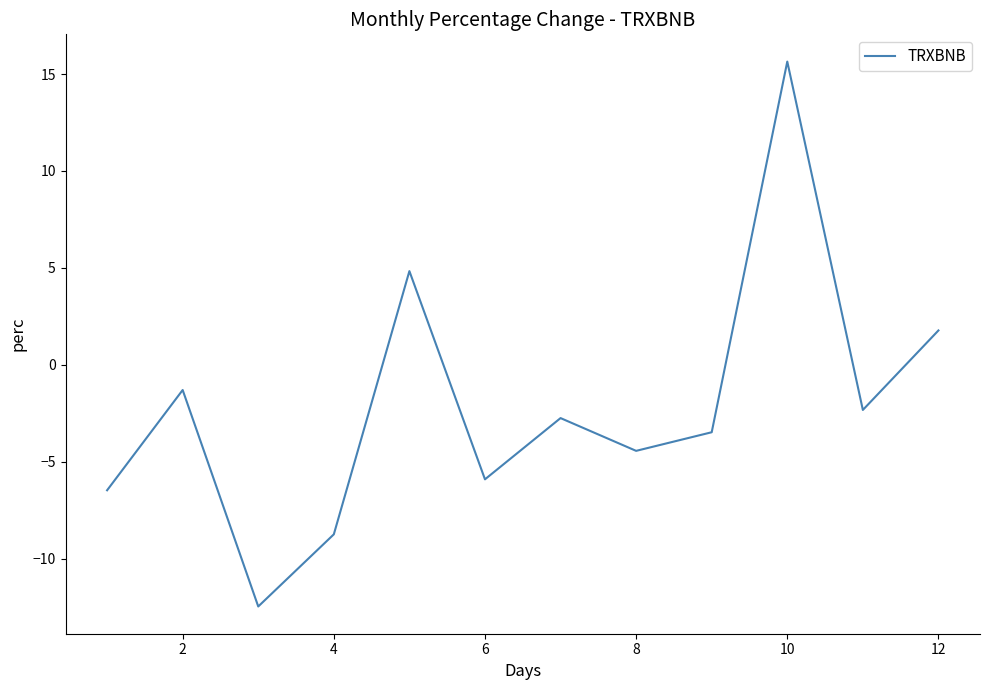

What is the smallest value displayed?

-12.5